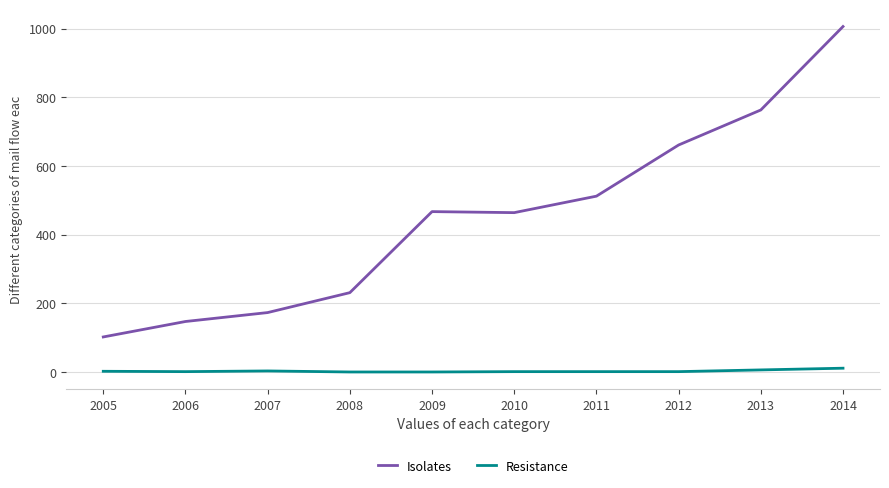

Rank the series by their maximum value, from lowest to highest.

Resistance, Isolates